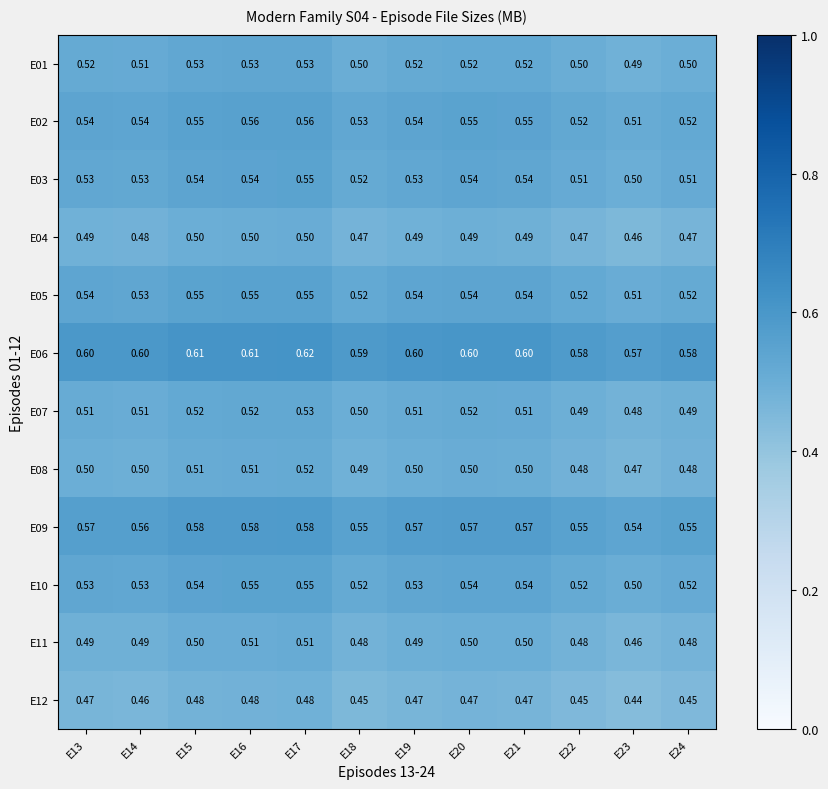

Is the value of E09 at E23 greater than the value of E02 at E22?

Yes